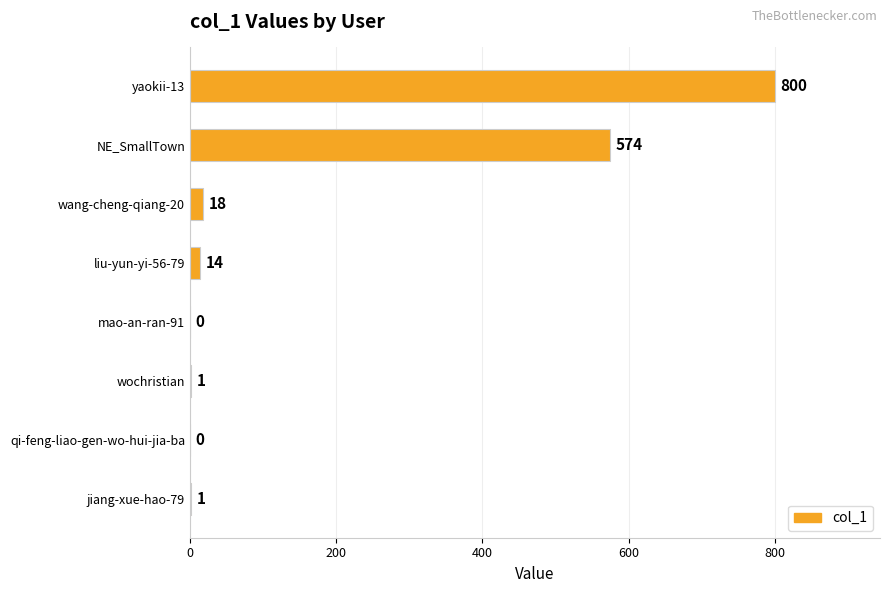

What is the average value?

176